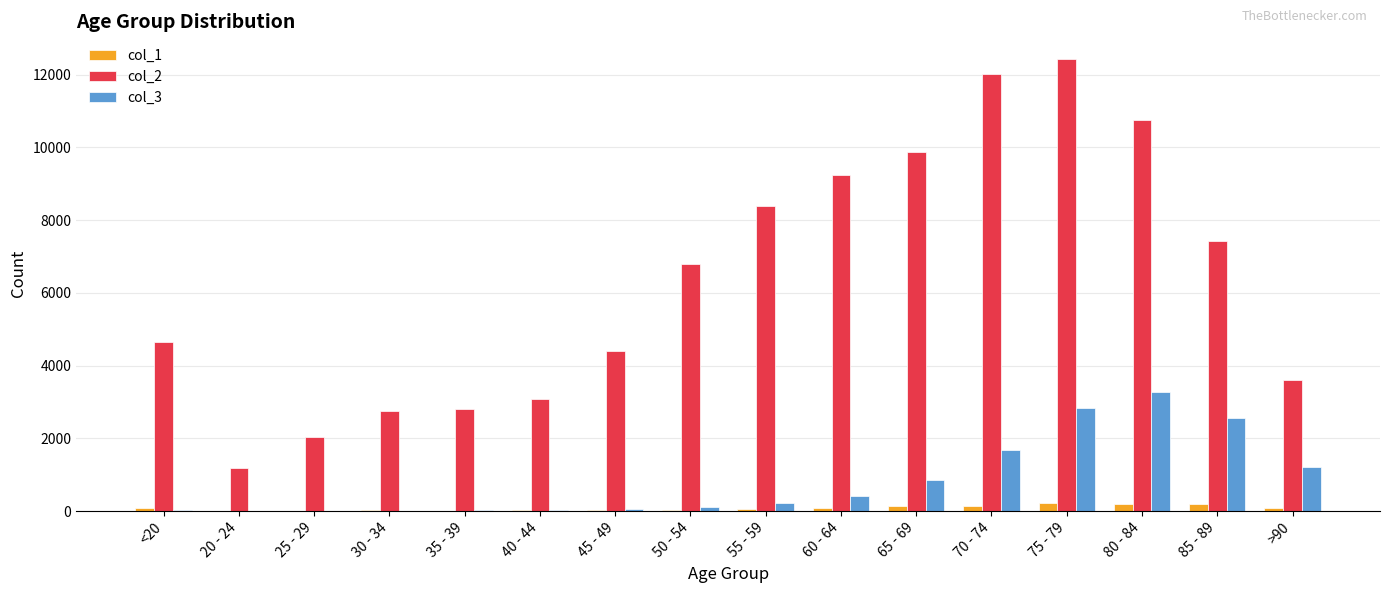

At which category does the chart reach its peak across all series?

75 - 79